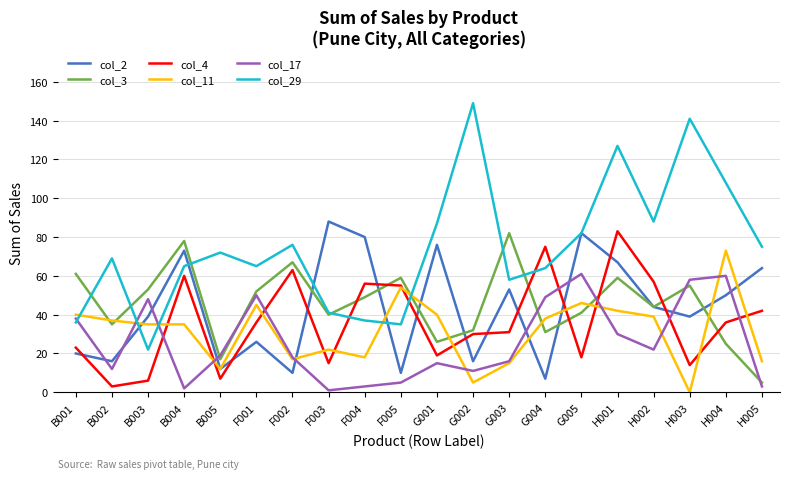

Reading right to left, extract all data points from this chart.

col_2: H005=64	H004=50	H003=39	H002=44	H001=67	G005=82	G004=7	G003=53	G002=16	G001=76	F005=10	F004=80	F003=88	F002=10	F001=26	B005=12	B004=73	B003=39	B002=16	B001=20
col_3: H005=5	H004=25	H003=55	H002=44	H001=59	G005=41	G004=31	G003=82	G002=32	G001=26	F005=59	F004=49	F003=40	F002=67	F001=52	B005=17	B004=78	B003=53	B002=35	B001=61
col_4: H005=42	H004=36	H003=14	H002=57	H001=83	G005=18	G004=75	G003=31	G002=30	G001=19	F005=55	F004=56	F003=15	F002=63	F001=36	B005=7	B004=60	B003=6	B002=3	B001=23
col_11: H005=16	H004=73	H003=0	H002=39	H001=42	G005=46	G004=38	G003=15	G002=5	G001=40	F005=54	F004=18	F003=22	F002=17	F001=45	B005=12	B004=35	B003=35	B002=37	B001=40
col_17: H005=3	H004=60	H003=58	H002=22	H001=30	G005=61	G004=49	G003=16	G002=11	G001=15	F005=5	F004=3	F003=1	F002=18	F001=50	B005=19	B004=2	B003=48	B002=12	B001=38
col_29: H005=75	H004=108	H003=141	H002=88	H001=127	G005=82	G004=64	G003=58	G002=149	G001=87	F005=35	F004=37	F003=41	F002=76	F001=65	B005=72	B004=65	B003=22	B002=69	B001=36